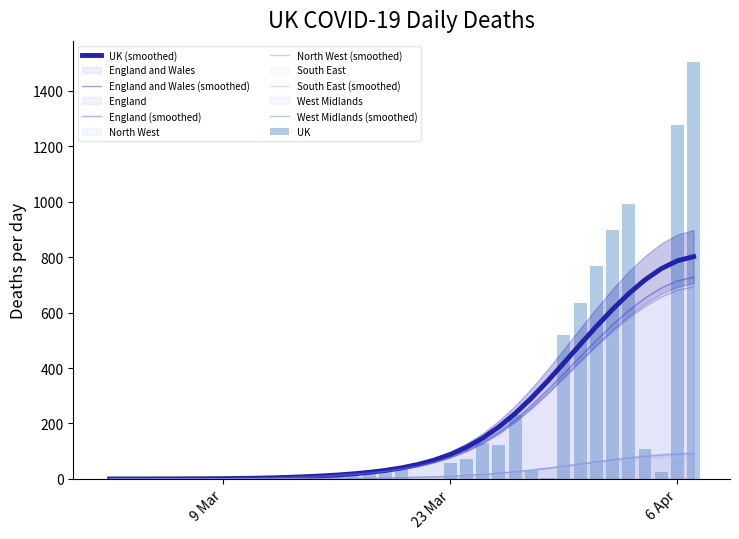

What is the difference between the maximum and minimum values in the South East series?

152